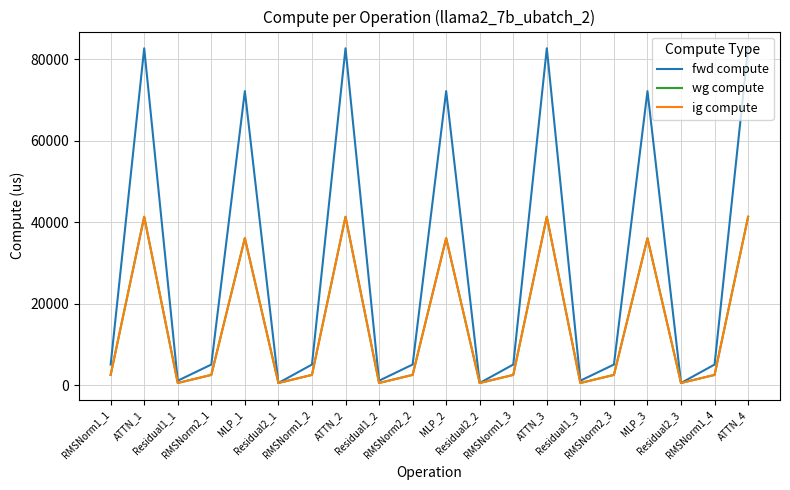

True or false: ig compute and wg compute intersect in this chart.

False